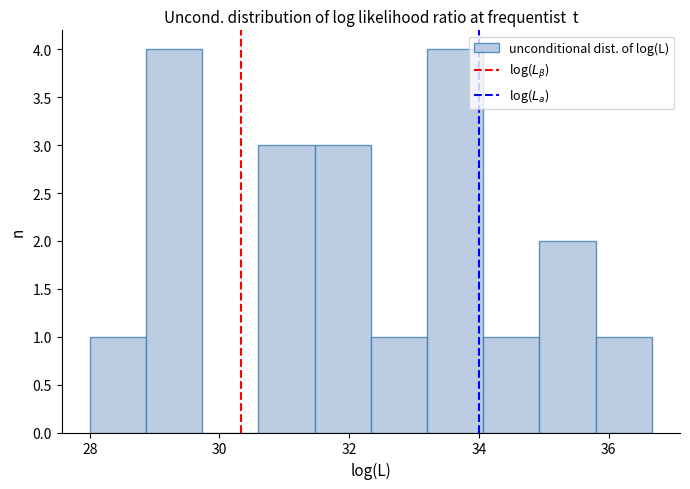

Reading left to right, list every bar in this chart as the range it spans on the x-axis followed by its height. Neither the bar edges nor the heights are printed on the chart, so give them approximately, as read against the axes.

28.0 to 28.8: 1
28.8 to 29.8: 4
29.8 to 30.6: 0
30.6 to 31.4: 3
31.4 to 32.4: 3
32.4 to 33.2: 1
33.2 to 34.0: 4
34.0 to 35.0: 1
35.0 to 35.8: 2
35.8 to 36.6: 1